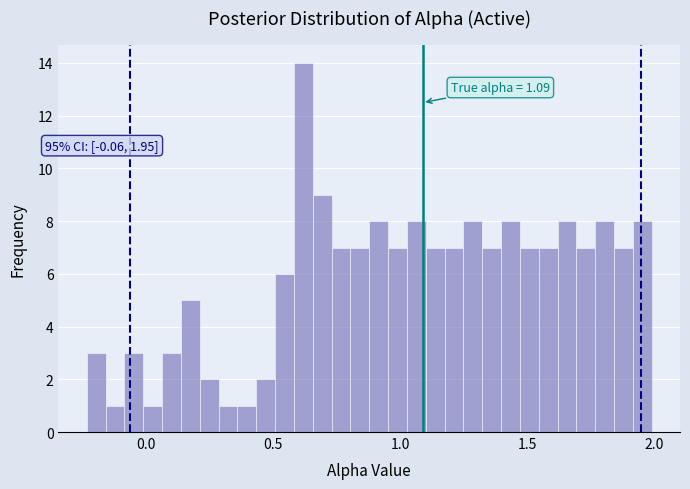

Around what value on the x-axis is the tallest bar? Give the approximate position of its centre, as read against the axis.

0.60